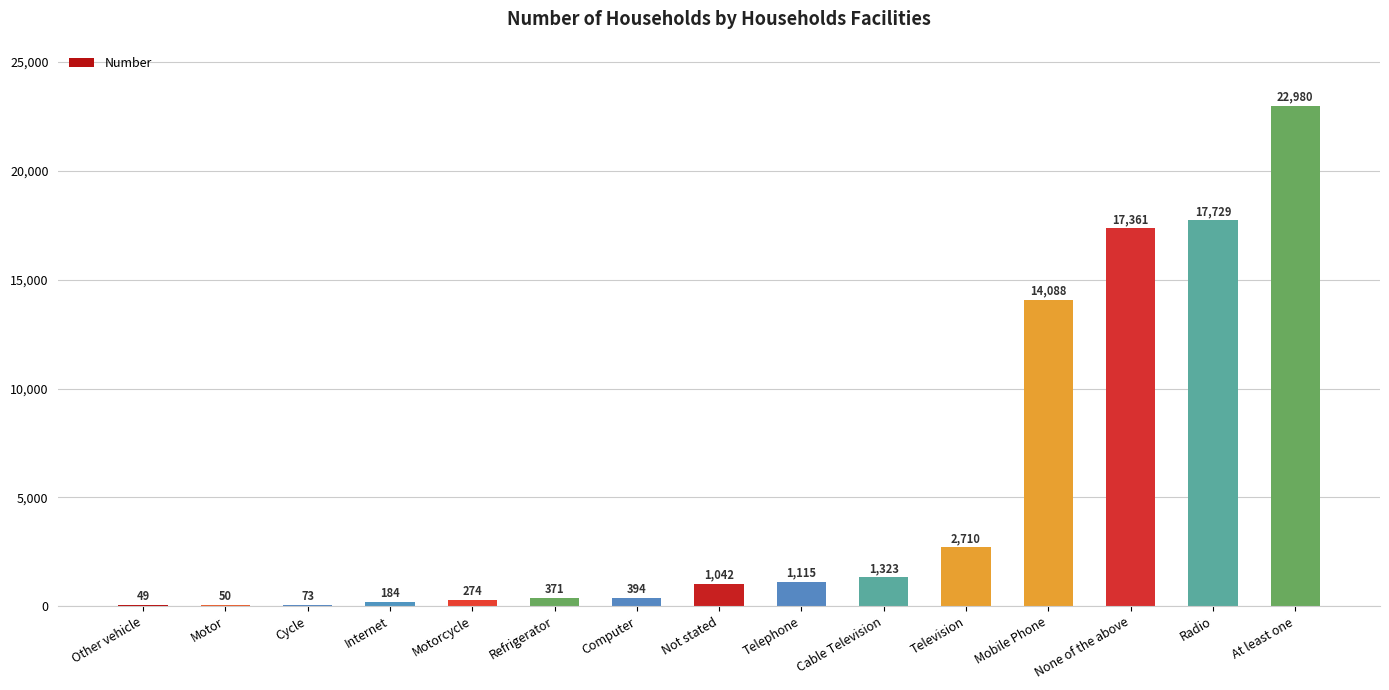

True or false: the data shows 11265 at Radio.

False